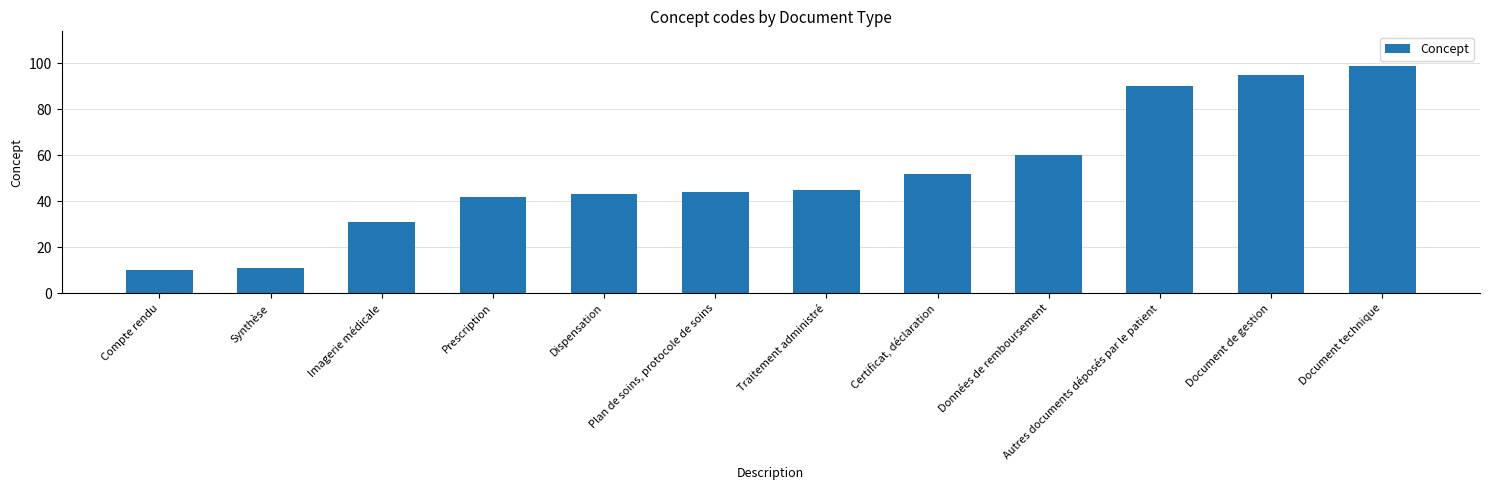

What is the average value?

52